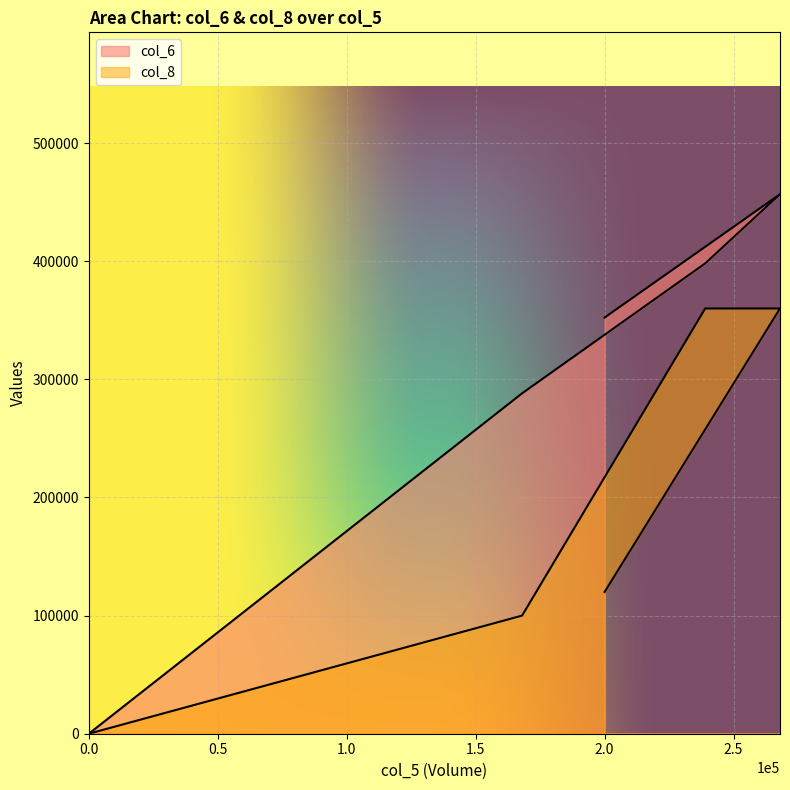

List the series in order of their peak value, lowest first.

col_8, col_6